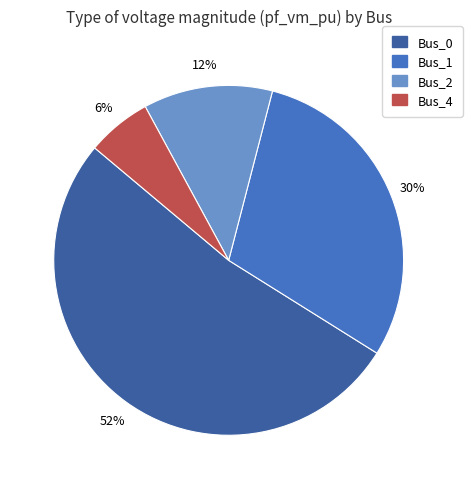

Which category has the biggest portion of the pie?

Bus_0